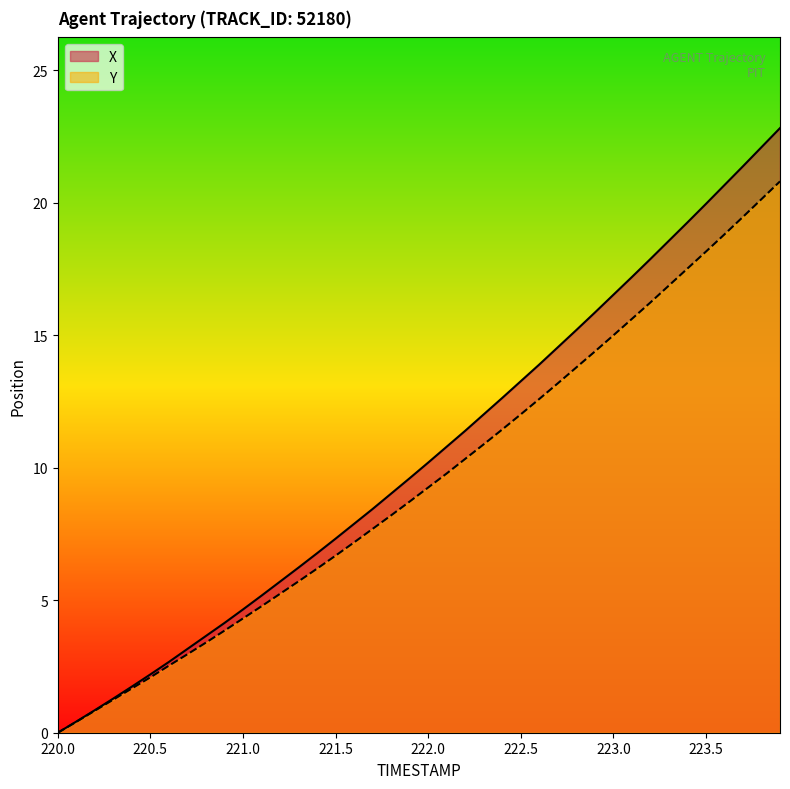

True or false: Y has more than 1 points higher than both neighbors.

False